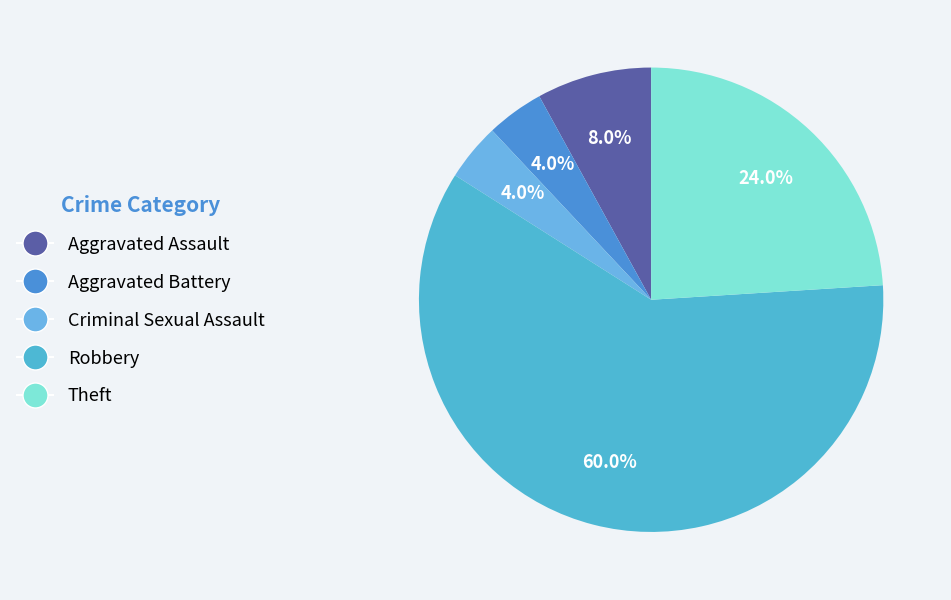

Is it true that Criminal Sexual Assault is 4% of the pie?

True